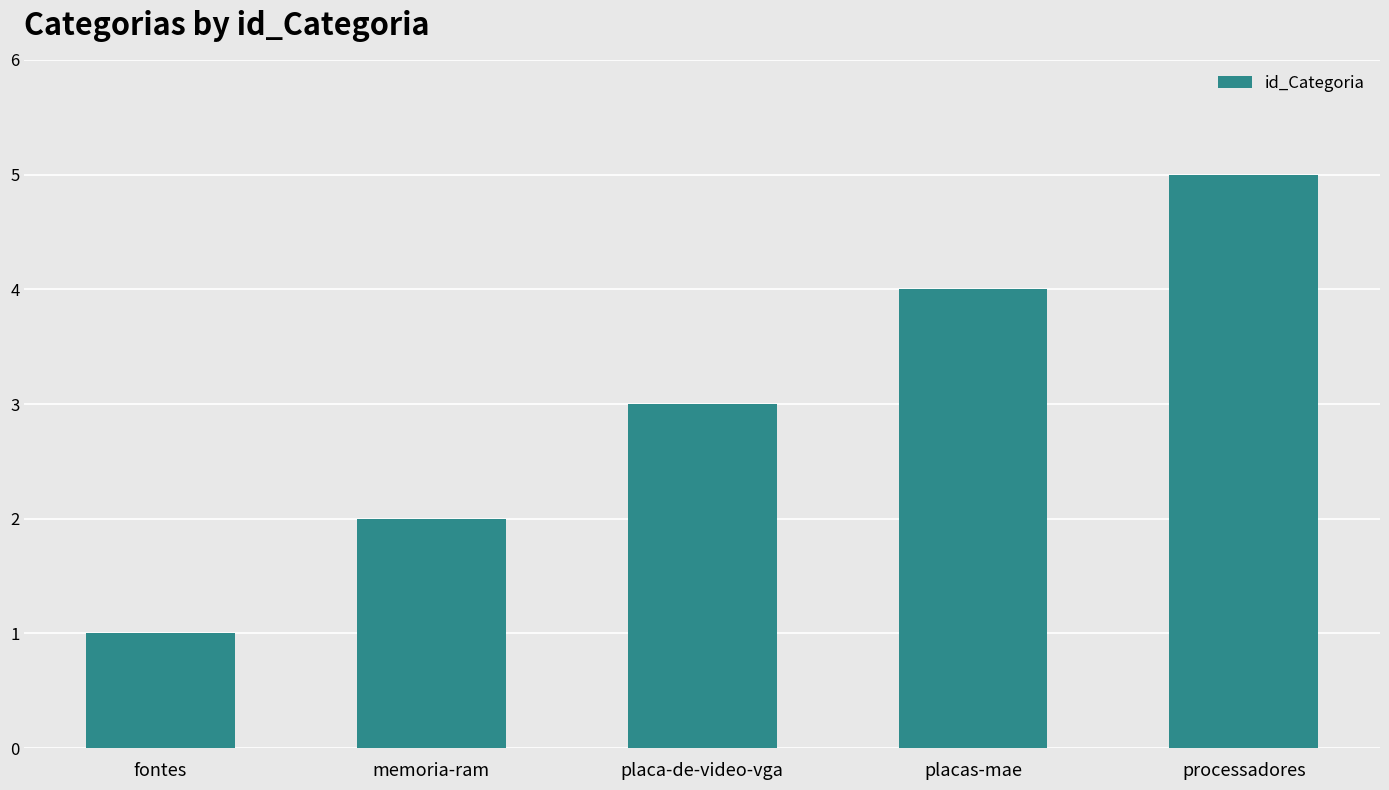

Rank the categories by value from lowest to highest.

fontes, memoria-ram, placa-de-video-vga, placas-mae, processadores